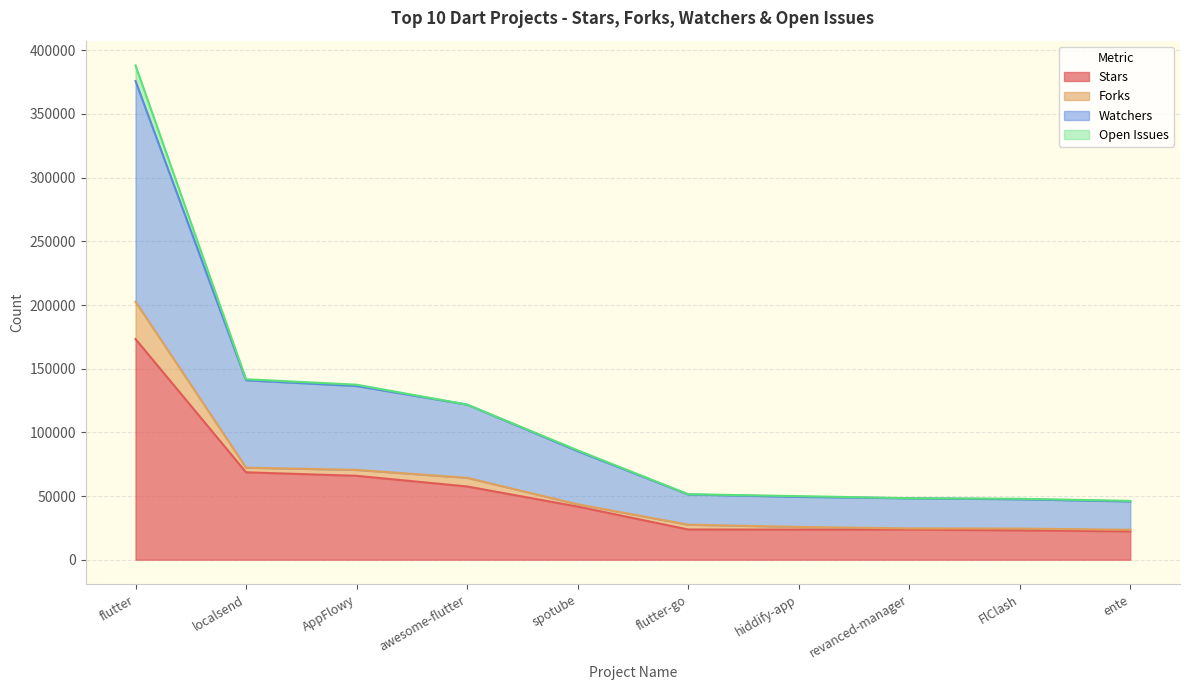

True or false: Stars and Watchers intersect in this chart.

False